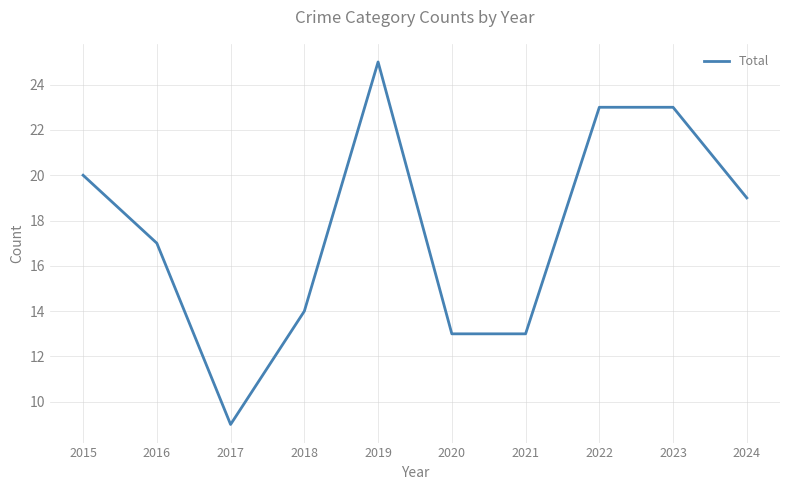

What is the greatest value displayed?

25